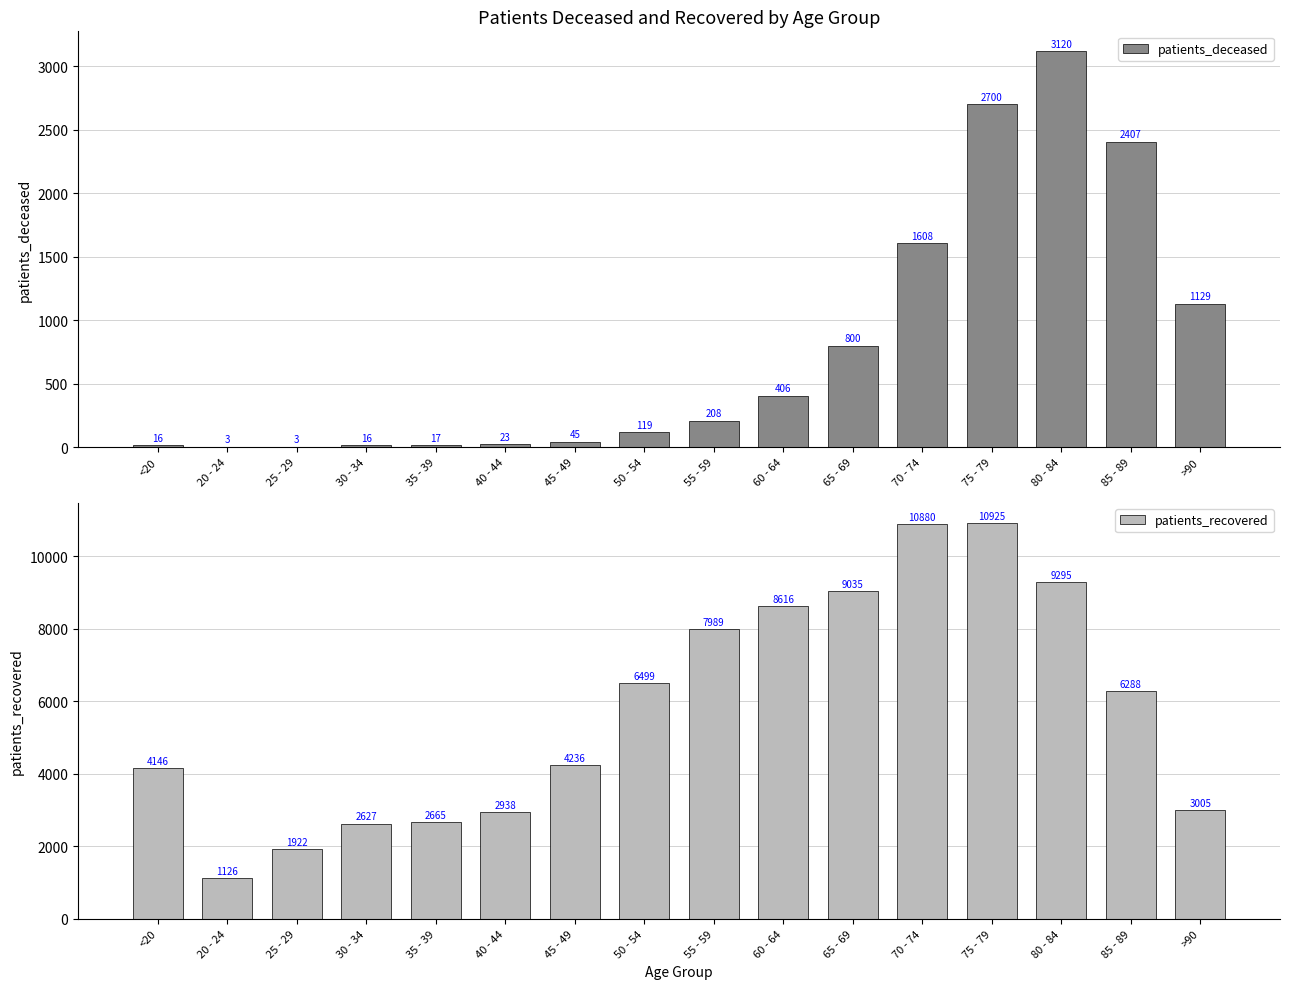

Between 45 - 49 and 35 - 39, which is larger?

45 - 49